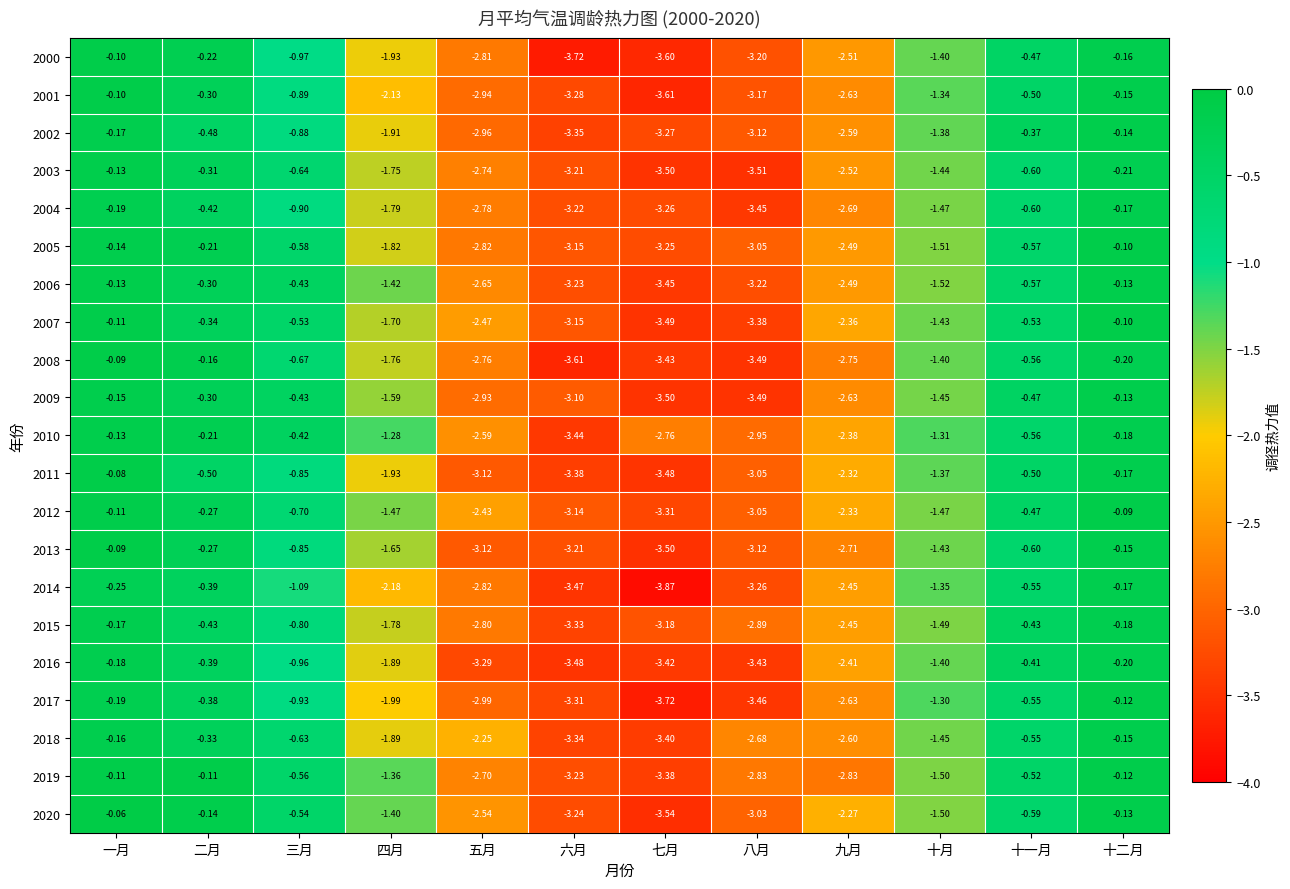

Which label corresponds to the largest value in the chart?

一月